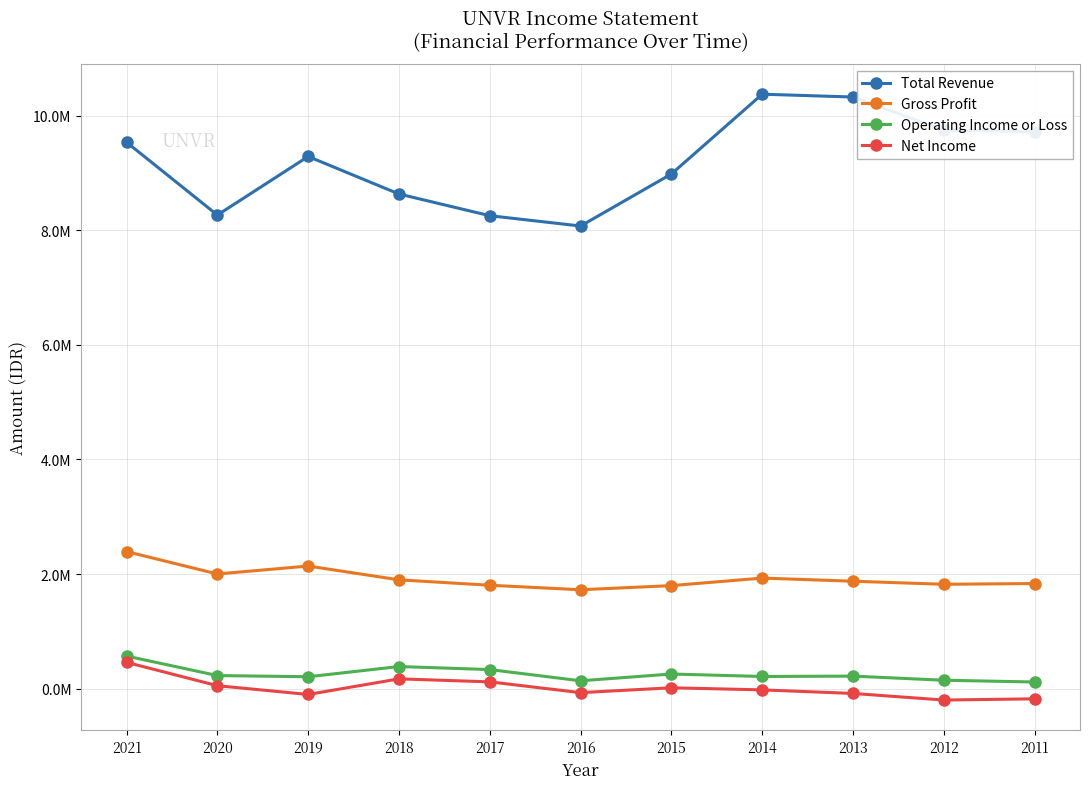

Where does the Net Income series first go above -20100?

2021